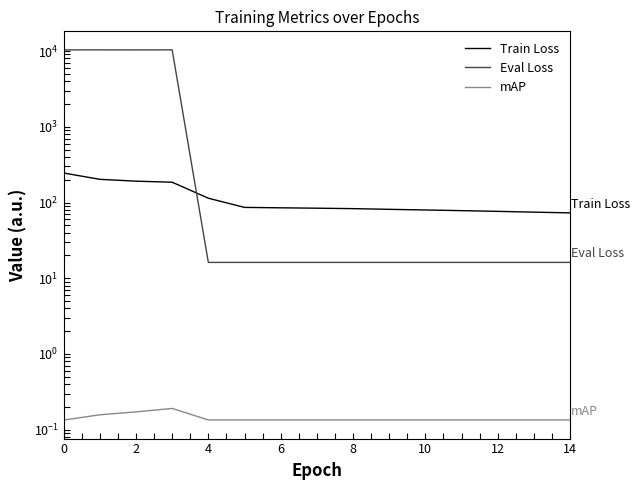

What is the average value of the Eval Loss series?

2774.4